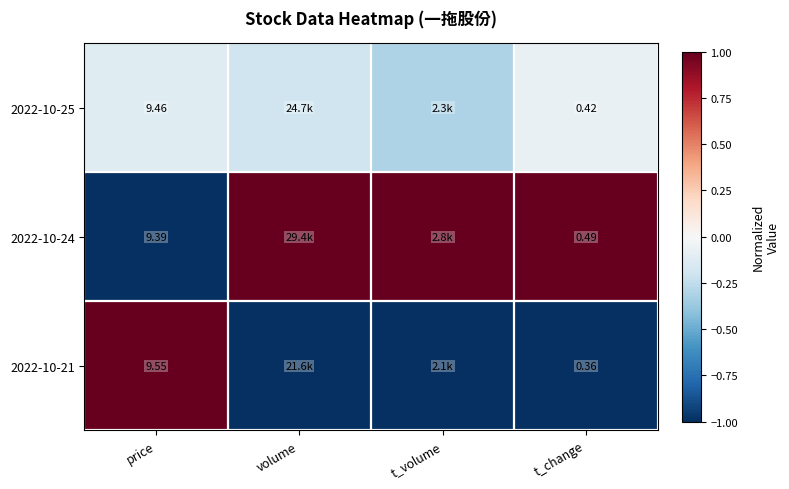

What is the maximum value for 2022-10-24?

1.0